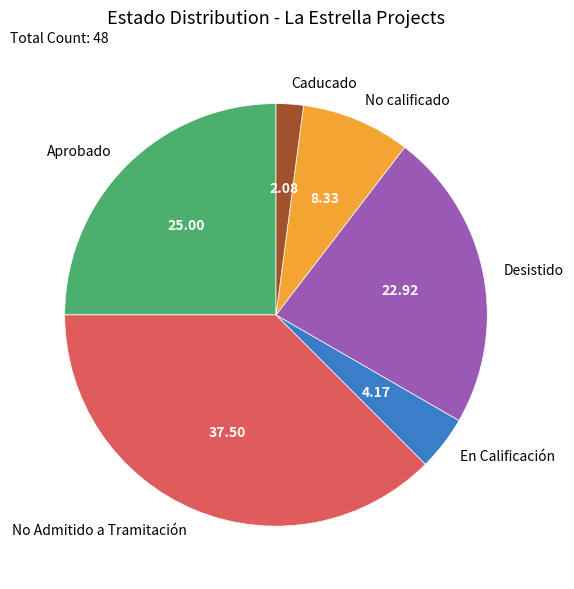

Combined, do Desistido and En Calificación account for over 50%?

No